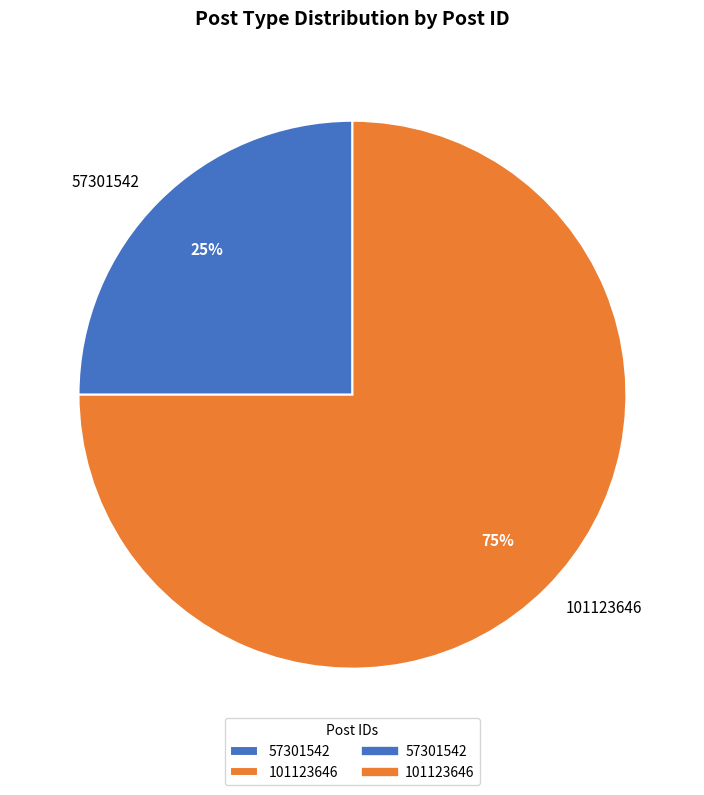

Count the number of slices in the pie.

2